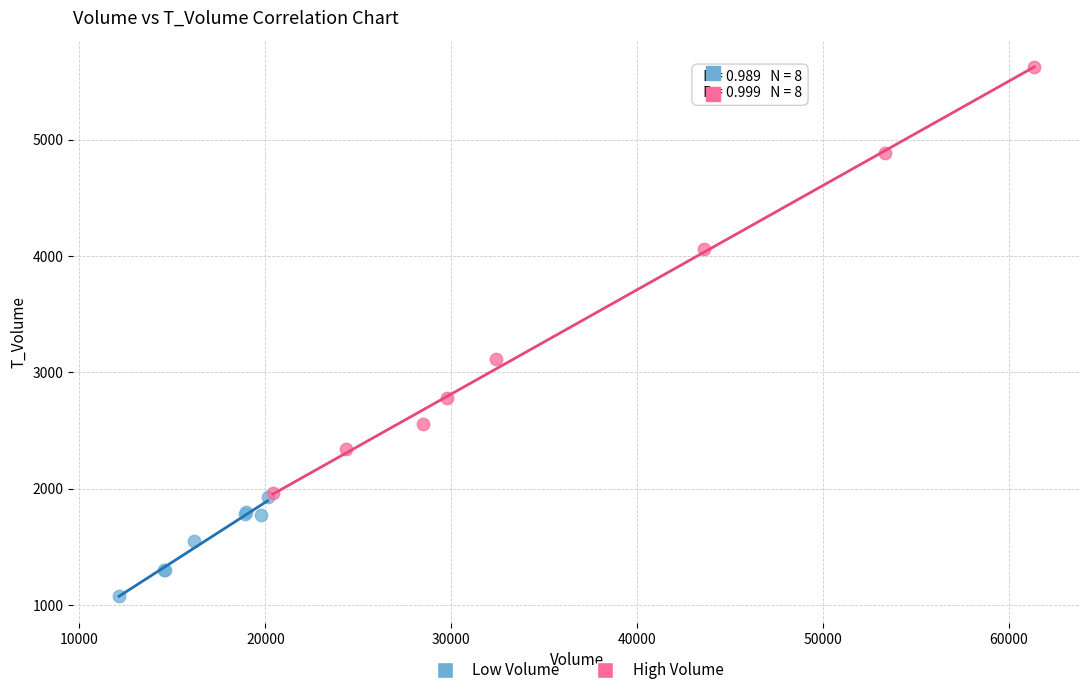

Which series reaches the maximum Y coordinate?

High Volume